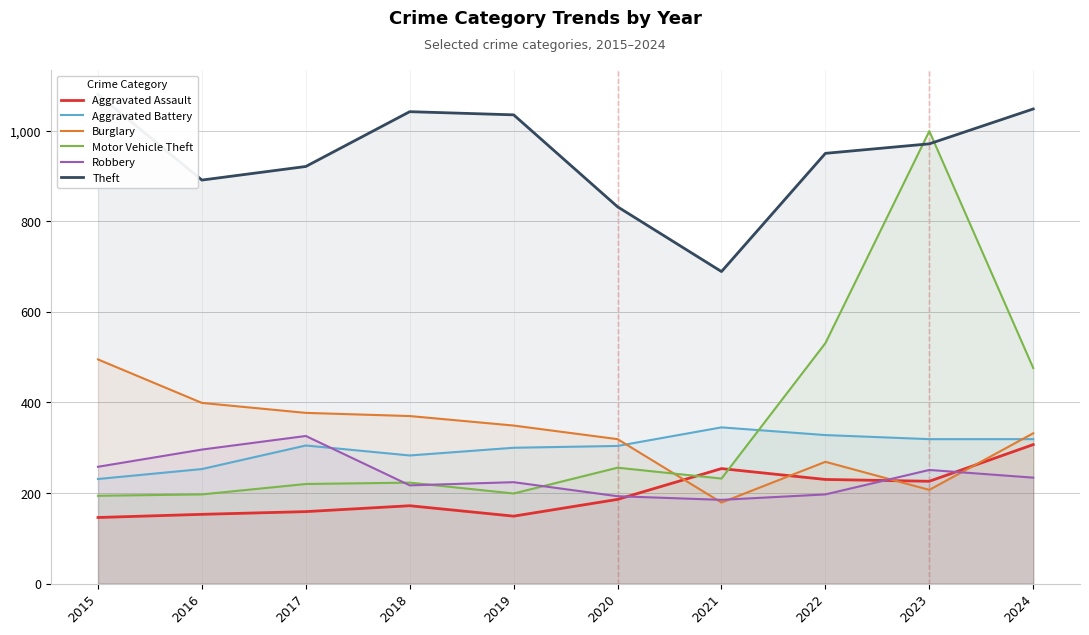

In Burglary, how many points are higher than both neighbors (excluding endpoints)?

1